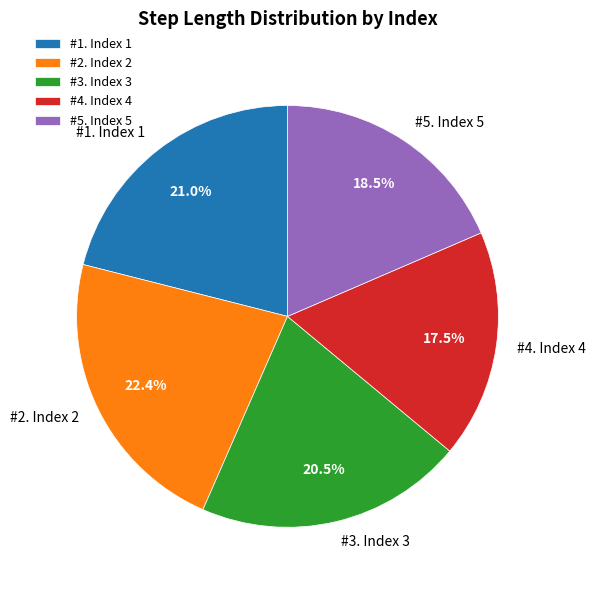

Rank the categories by value from highest to lowest.

#2. Index 2, #1. Index 1, #3. Index 3, #5. Index 5, #4. Index 4